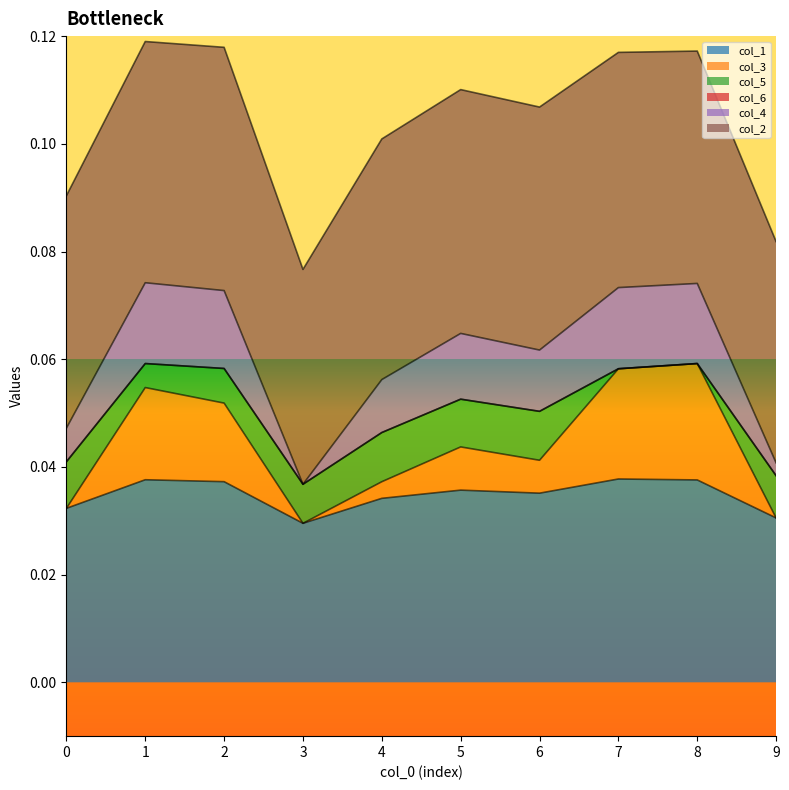

Which category has the lowest value across all series?

3